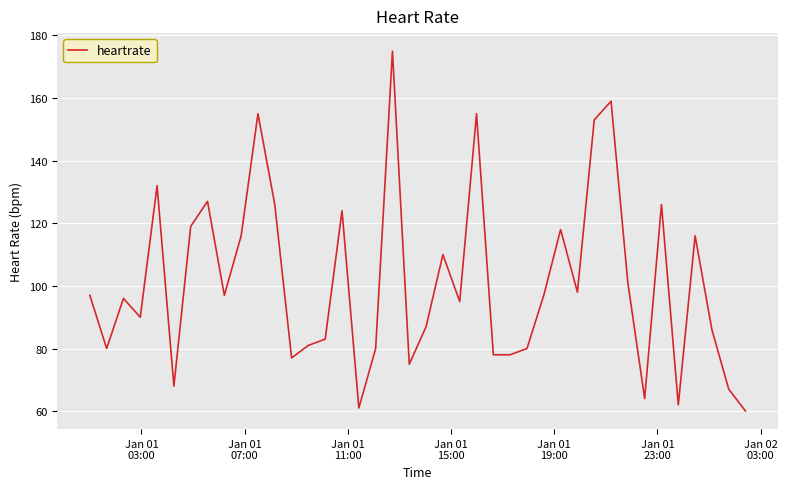

What is the greatest value displayed?

175